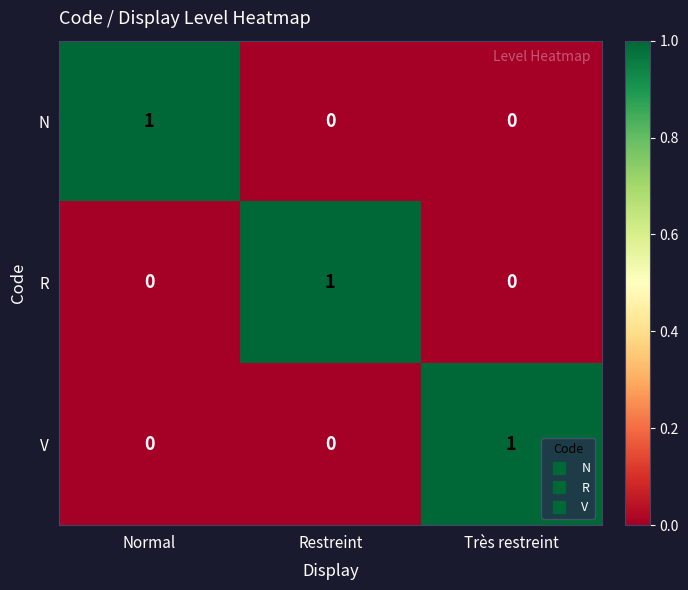

How many V values are between 0 and 1?

3